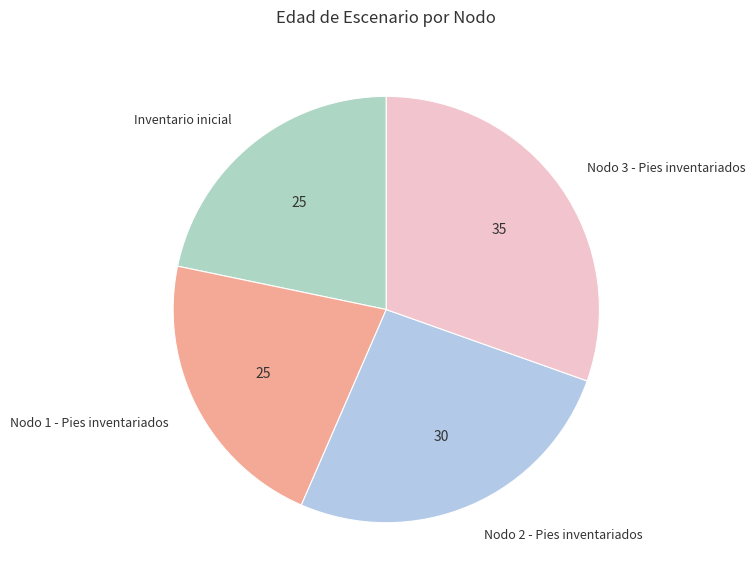

How many slices are in this pie chart?

4